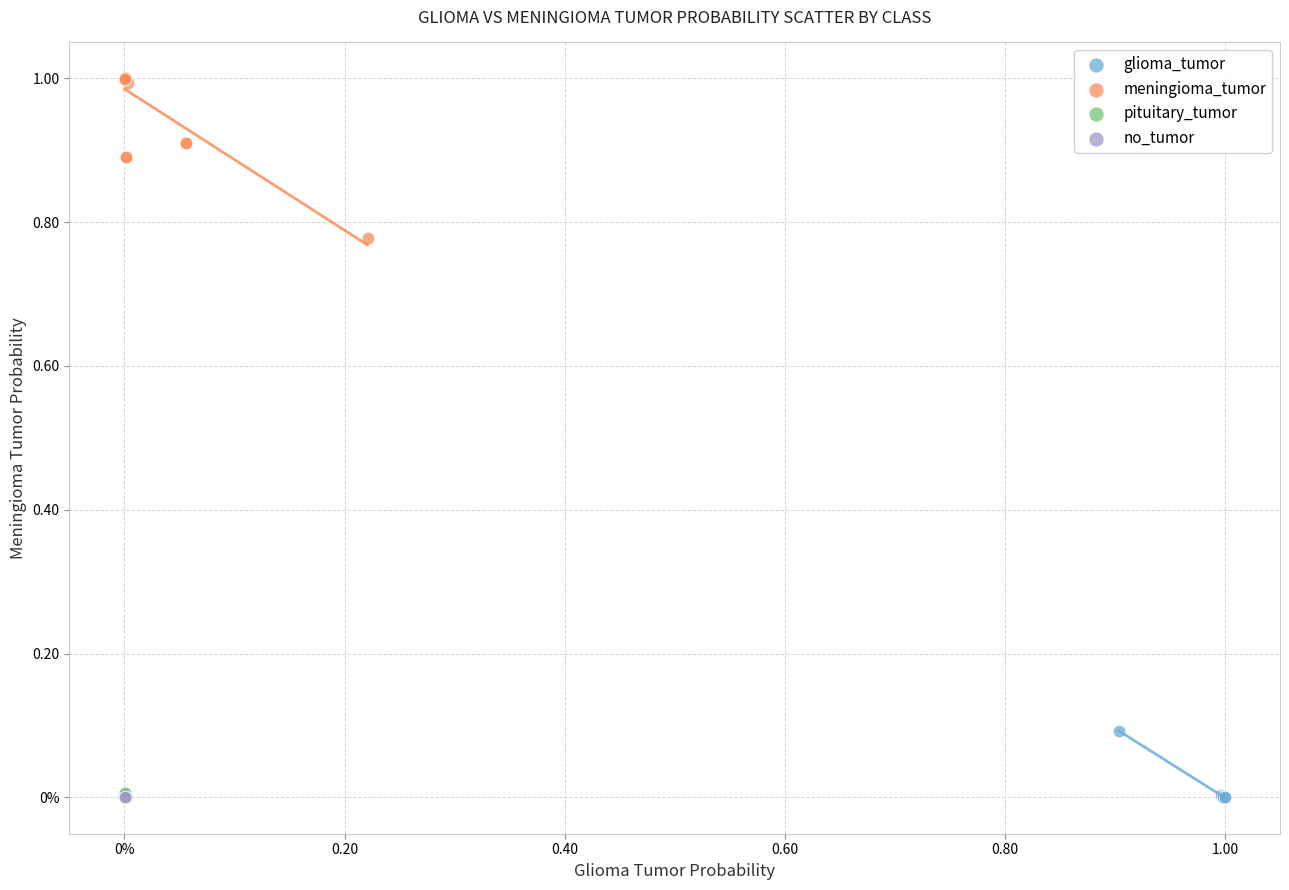

What are all the series names shown in the legend?

glioma_tumor, meningioma_tumor, pituitary_tumor, no_tumor